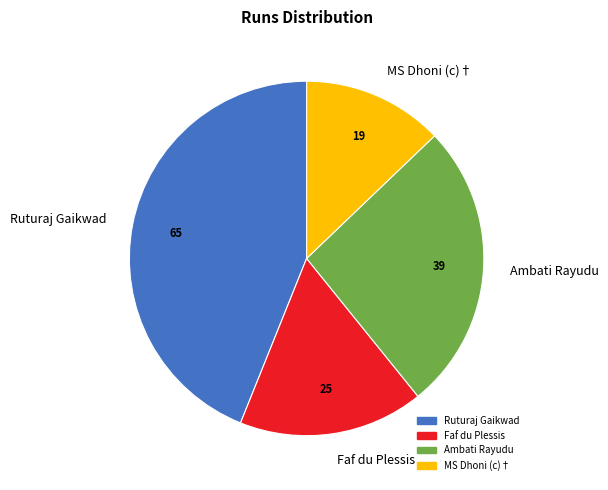

What is the smallest slice in the pie chart?

MS Dhoni (c)†